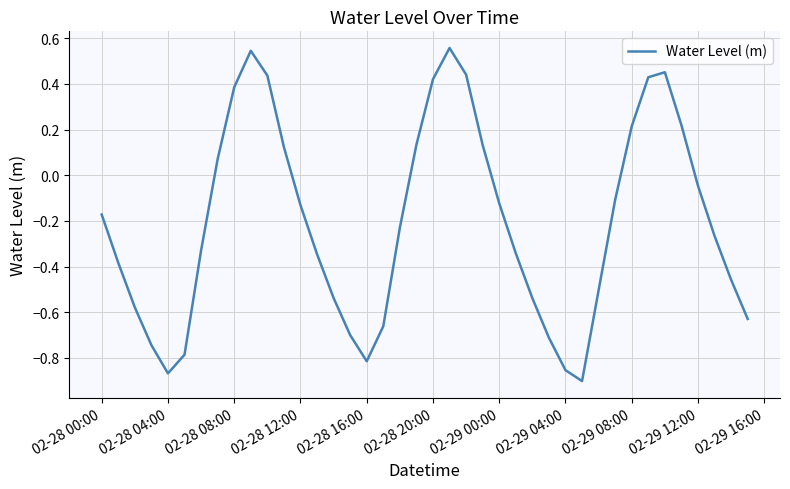

What is the difference between the maximum and minimum values?

1.5